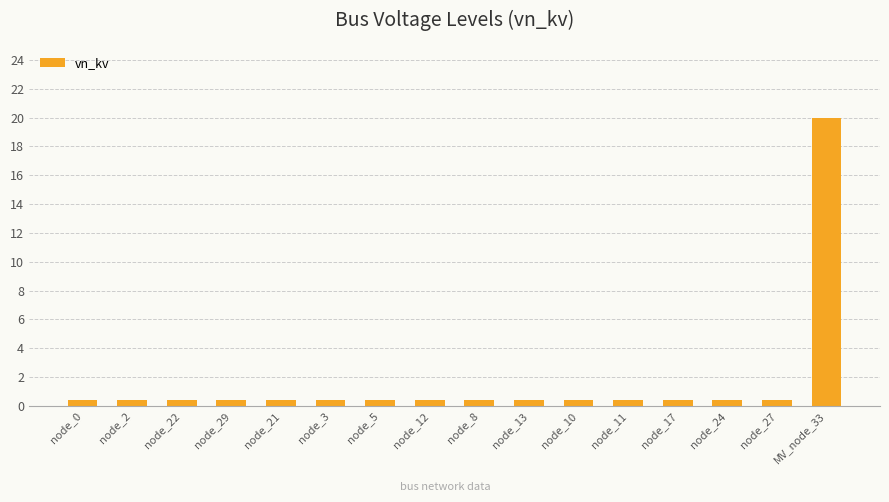

At which category does the chart reach its peak across all series?

MV_node_33